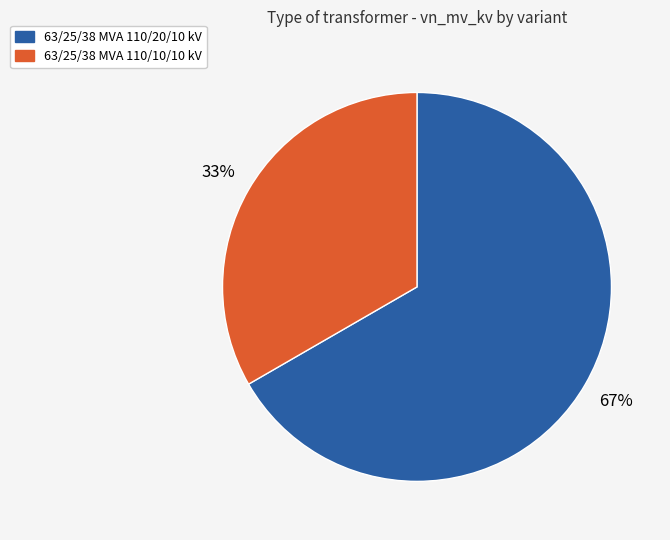

What percentage is the 63/25/38 MVA 110/20/10 kV slice, to the nearest percent?

67%